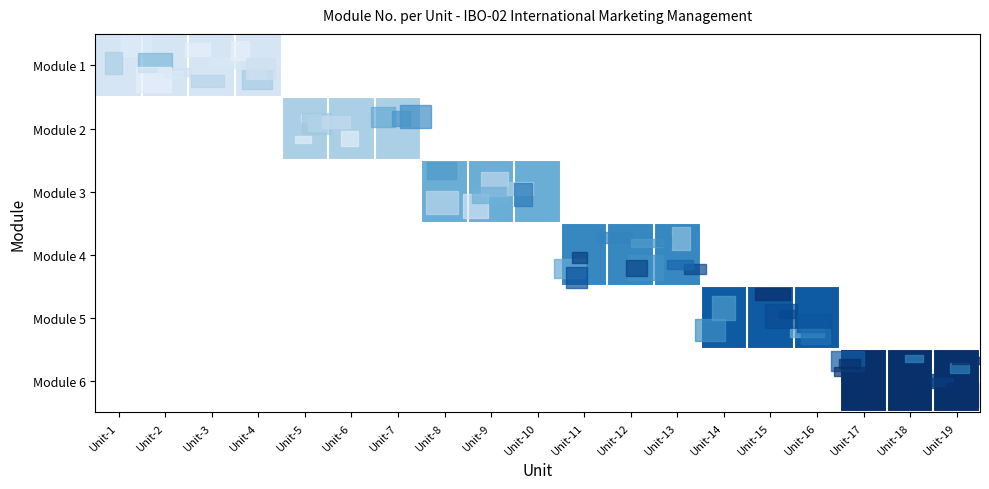

Is it true that Module 5 equals 7.7 at Unit-16?

False